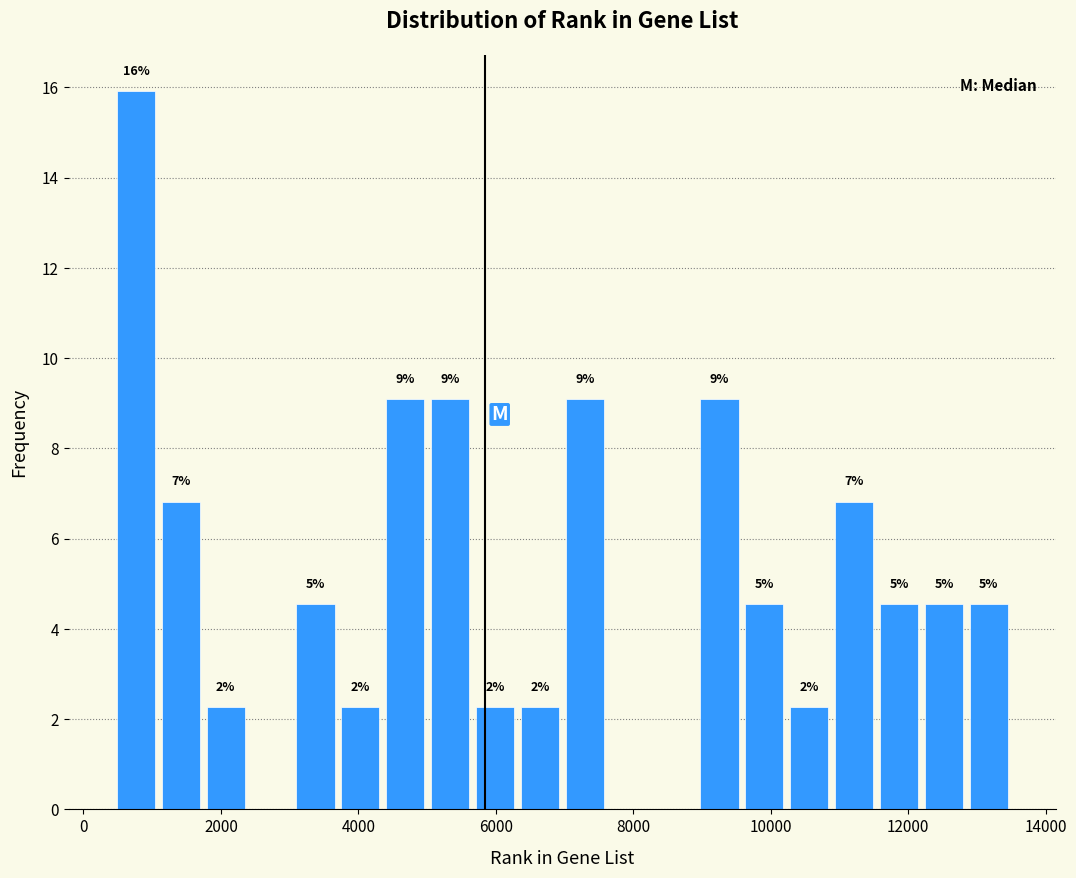

Around what value on the x-axis is the tallest bar? Give the approximate position of its centre, as read against the axis.

800